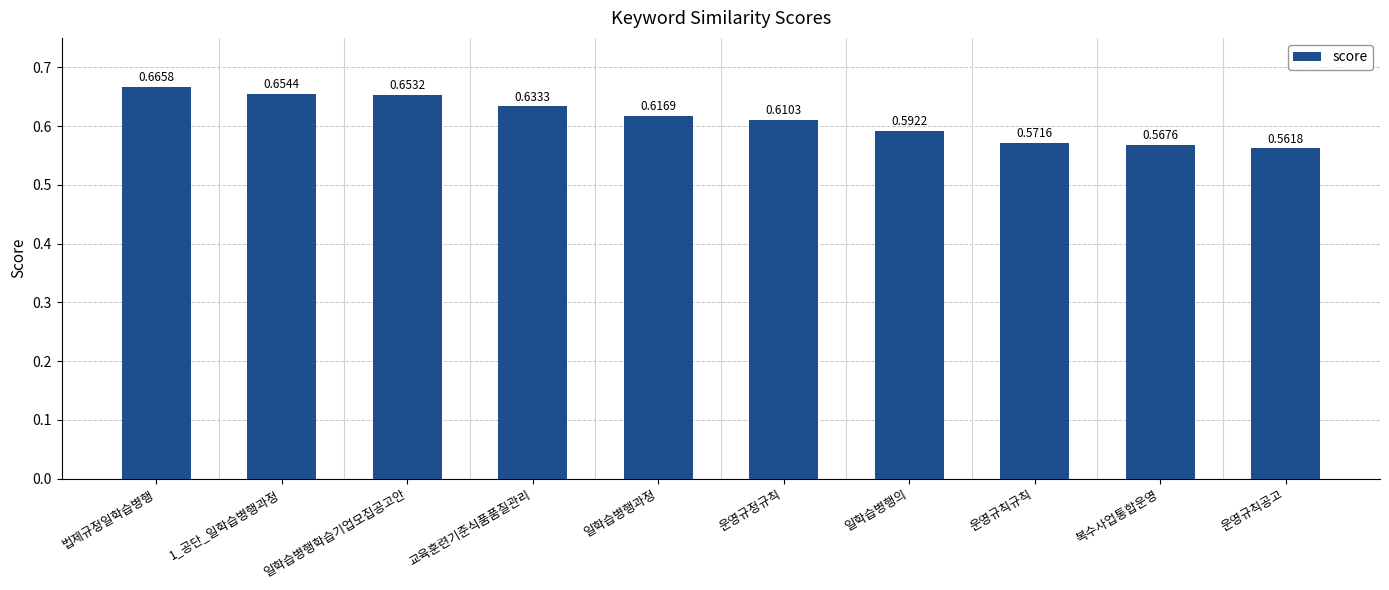

What position from the right is 1_공단_일학습병행과정?

9